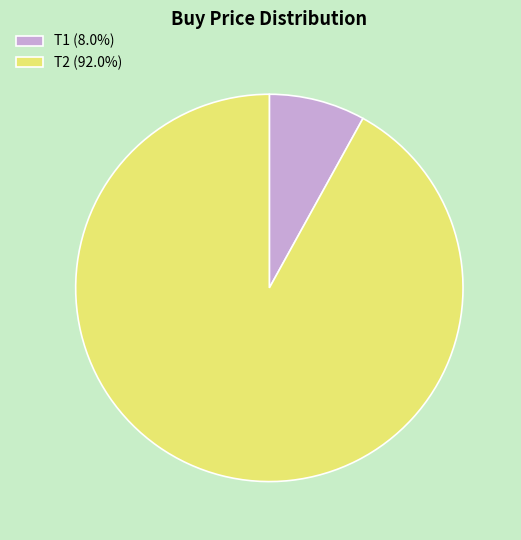

Combined, do T1 (8.0%) and T2 (92.0%) account for over 50%?

Yes